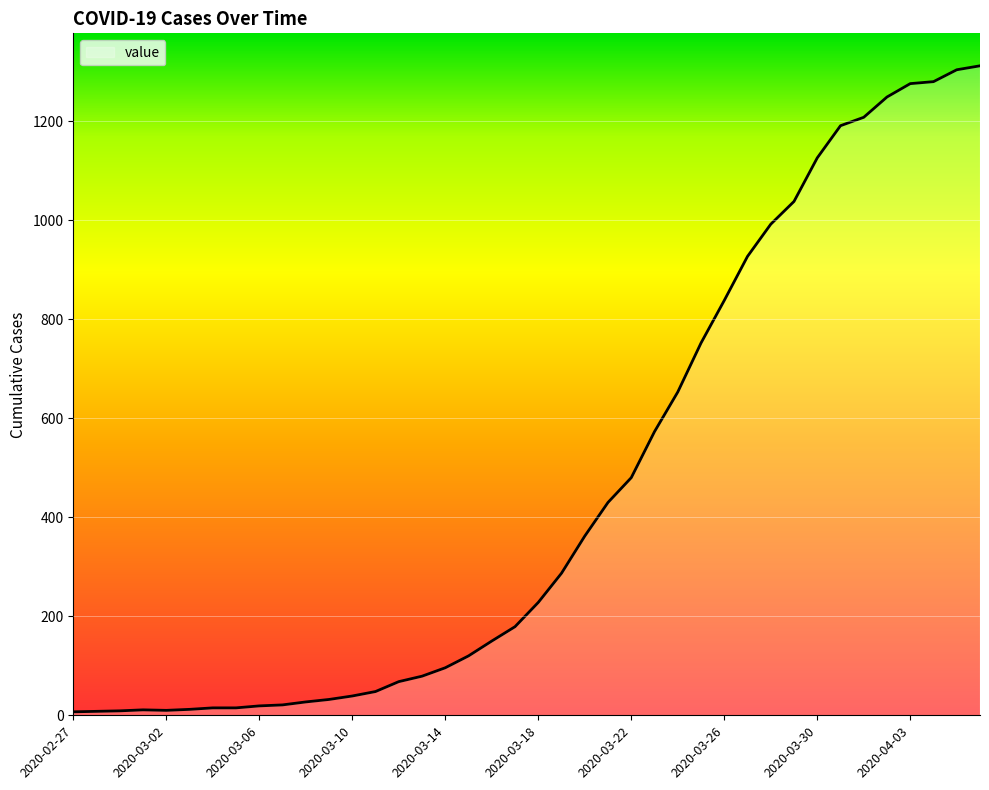

What is the difference between the maximum and minimum values?

1305